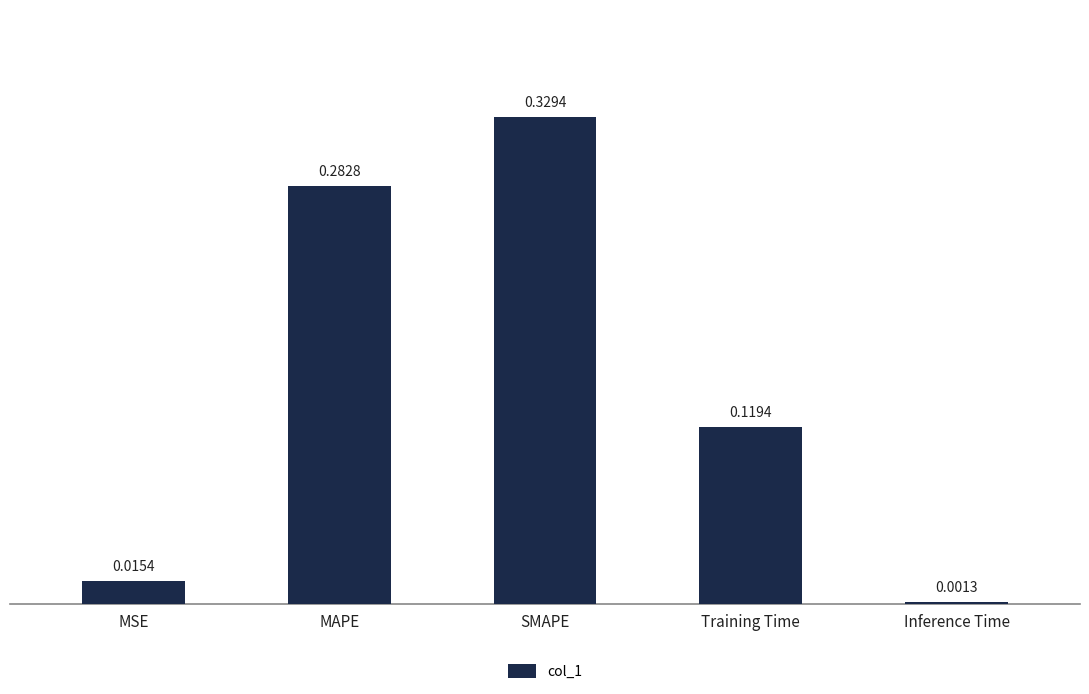

At which category does the chart reach its minimum across all series?

Inference Time